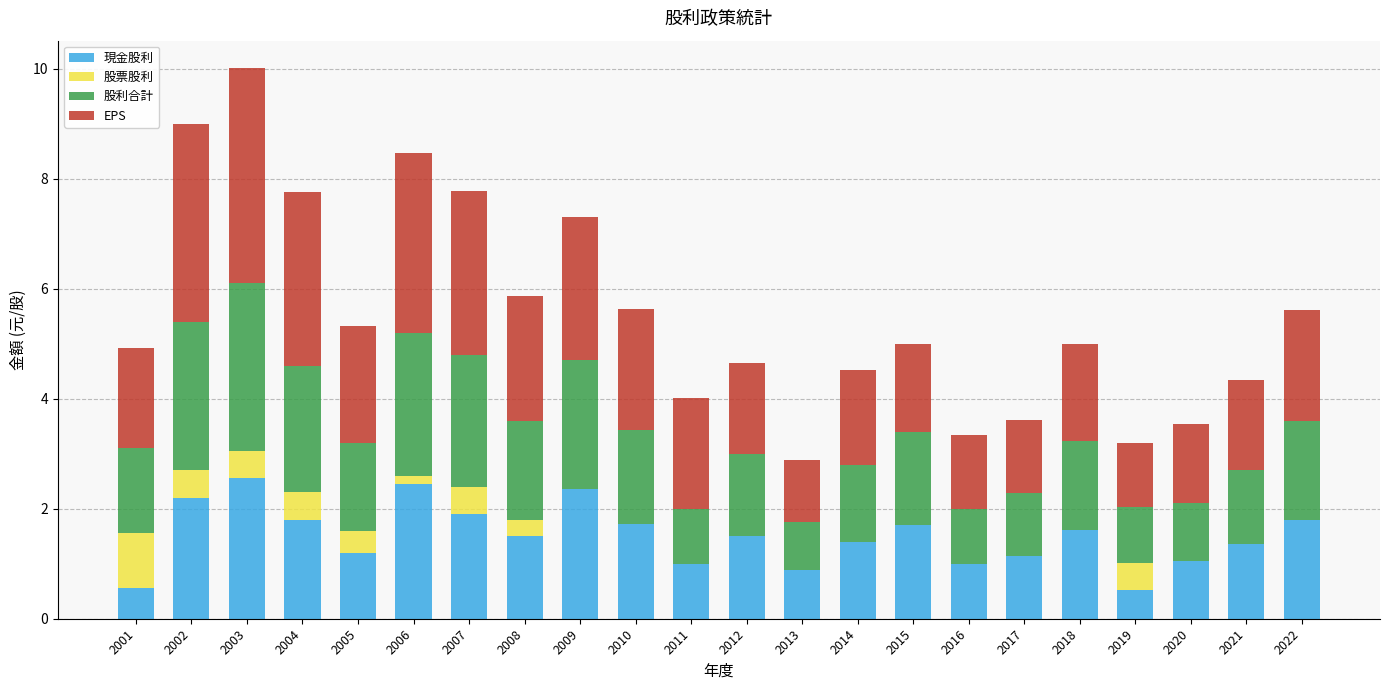

At which category is the sum across all series the highest?

2003